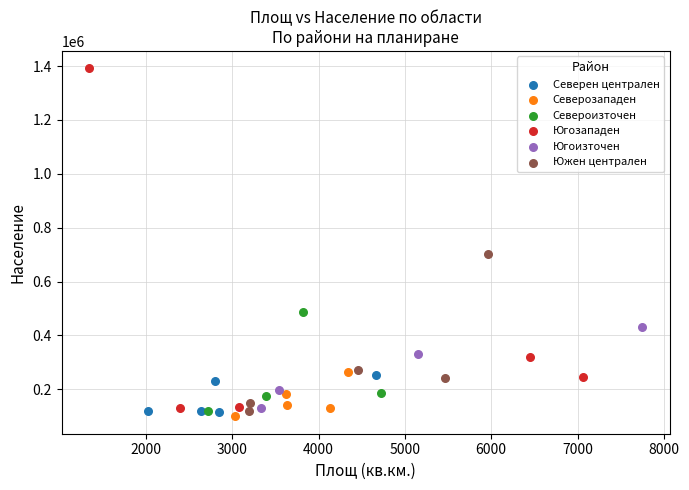

Which series contains the highest Y value?

Югозападен